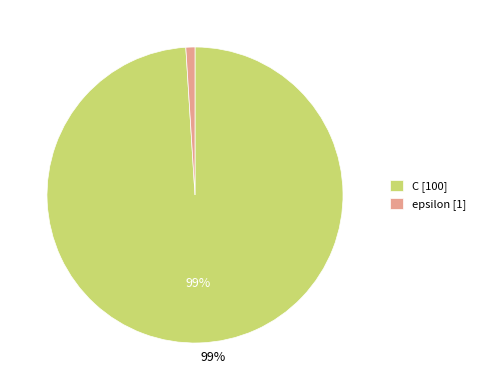

What percentage is the C slice, to the nearest percent?

99%